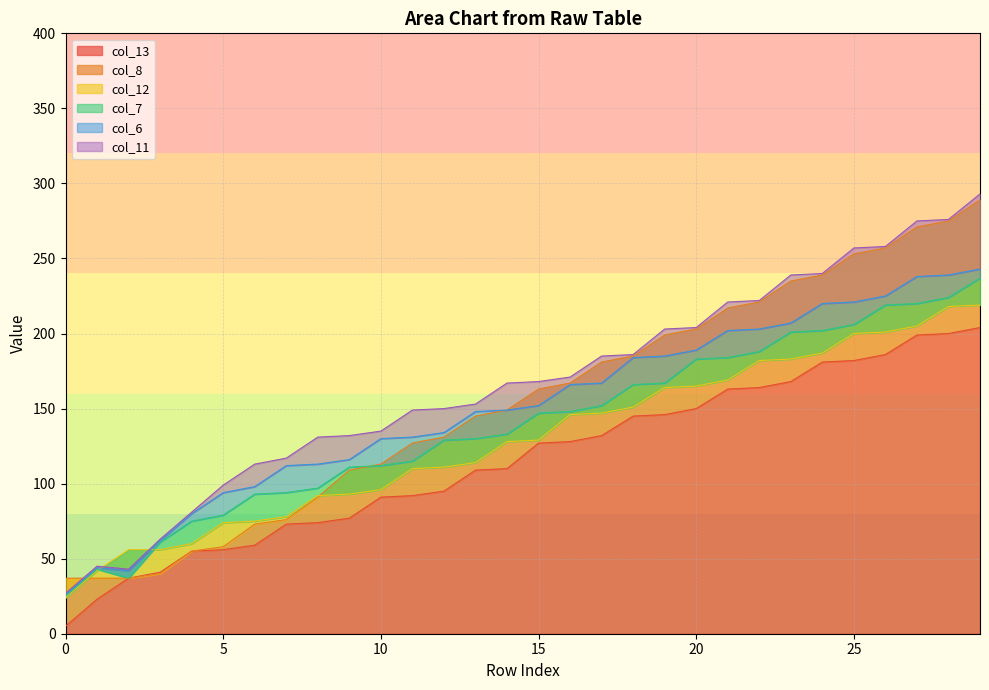

Reading left to right, transcribe all the data shown in this chart.

col_13: 0=5	1=23	2=37	3=41	4=55	5=56	6=59	7=73	8=74	9=77	10=91	11=92	12=95	13=109	14=110	15=127	16=128	17=132	18=145	19=146	20=150	21=163	22=164	23=168	24=181	25=182	26=186	27=199	28=200	29=204
col_8: 0=37	1=37	2=37	3=40	4=55	5=58	6=73	7=76	8=91	9=109	10=113	11=127	12=131	13=145	14=149	15=163	16=167	17=181	18=185	19=199	20=203	21=217	22=221	23=235	24=239	25=253	26=257	27=271	28=275	29=289
col_12: 0=24	1=42	2=56	3=56	4=60	5=74	6=75	7=78	8=92	9=93	10=96	11=110	12=111	13=114	14=128	15=129	16=146	17=147	18=151	19=164	20=165	21=169	22=182	23=183	24=187	25=200	26=201	27=205	28=218	29=219
col_7: 0=25	1=43	2=37	3=61	4=75	5=79	6=93	7=94	8=97	9=111	10=112	11=115	12=129	13=130	14=133	15=147	16=148	17=152	18=166	19=167	20=183	21=184	22=188	23=201	24=202	25=206	26=219	27=220	28=224	29=237
col_6: 0=26	1=44	2=42	3=62	4=80	5=94	6=98	7=112	8=113	9=116	10=130	11=131	12=134	13=148	14=149	15=152	16=166	17=167	18=184	19=185	20=189	21=202	22=203	23=207	24=220	25=221	26=225	27=238	28=239	29=243
col_11: 0=27	1=45	2=43	3=63	4=81	5=99	6=113	7=117	8=131	9=132	10=135	11=149	12=150	13=153	14=167	15=168	16=171	17=185	18=186	19=203	20=204	21=221	22=222	23=239	24=240	25=257	26=258	27=275	28=276	29=293